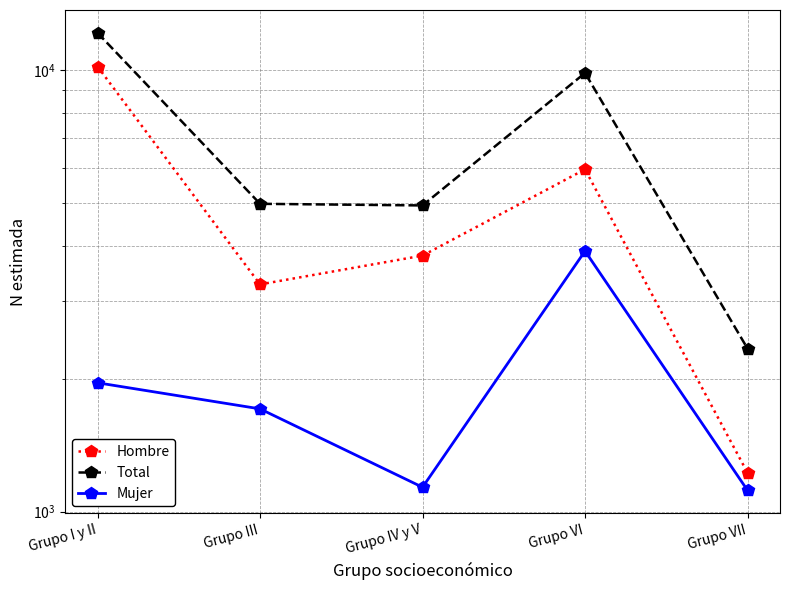

What position from the left is Grupo VII?

5